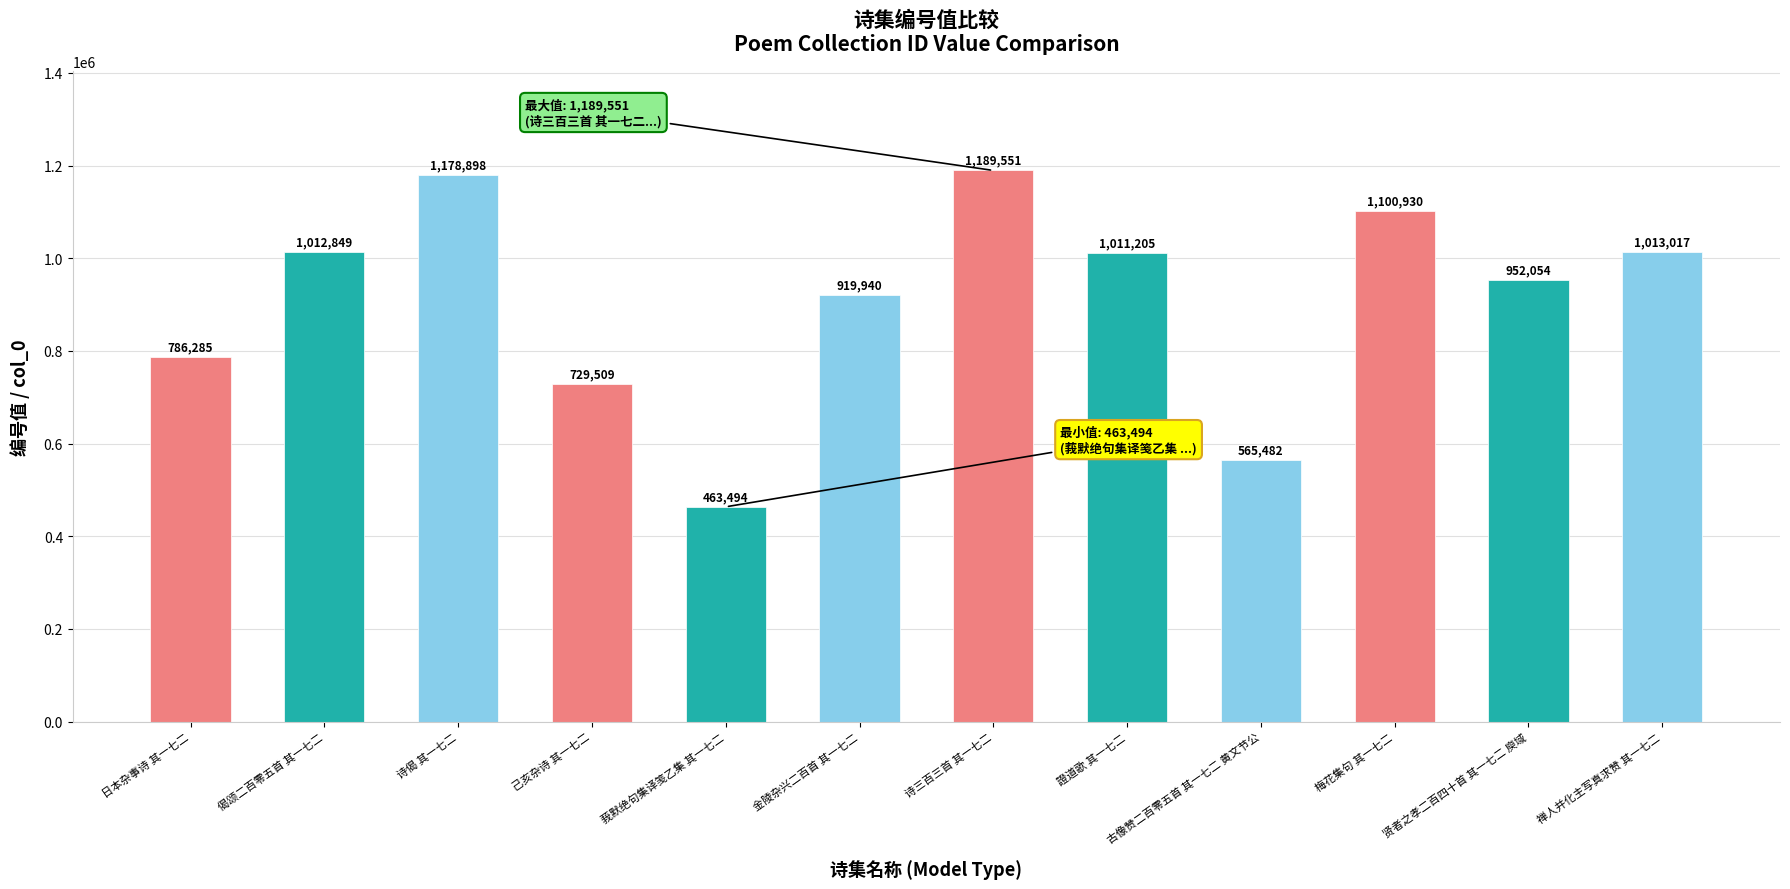

What is the sum of the values at 古像赞二百零五首 其一七二 黄文节公 and 偈颂二百零五首 其一七二?

1578331